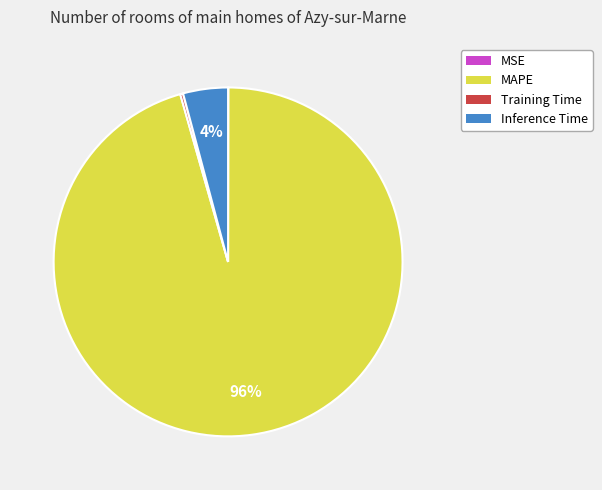

True or false: MAPE accounts for 86% of the total.

False